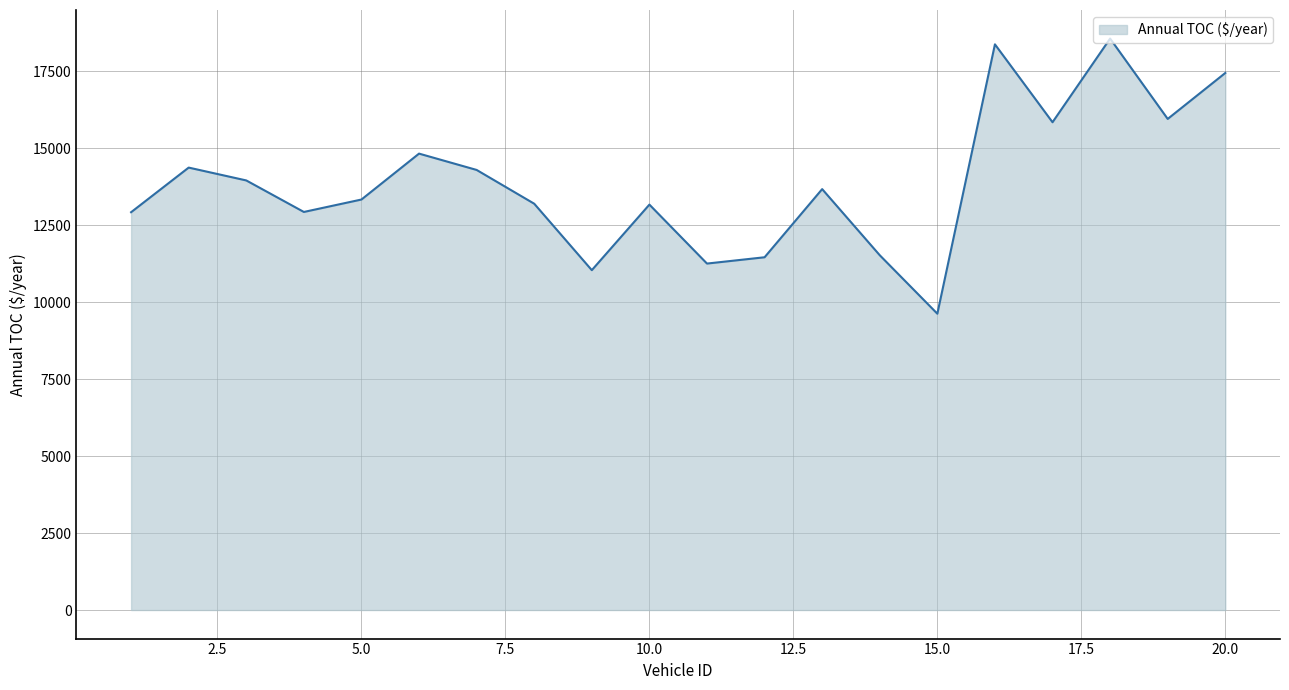

What is the greatest value displayed?

18557.0